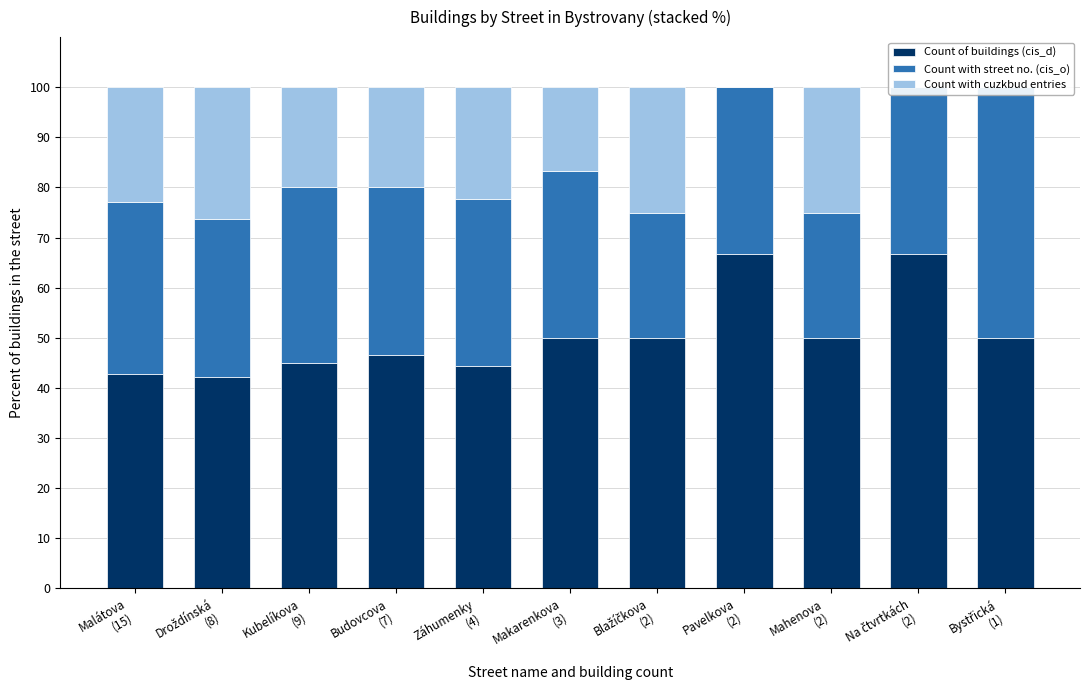

Which series has the widest spread of values?

Count with cuzkbud entries